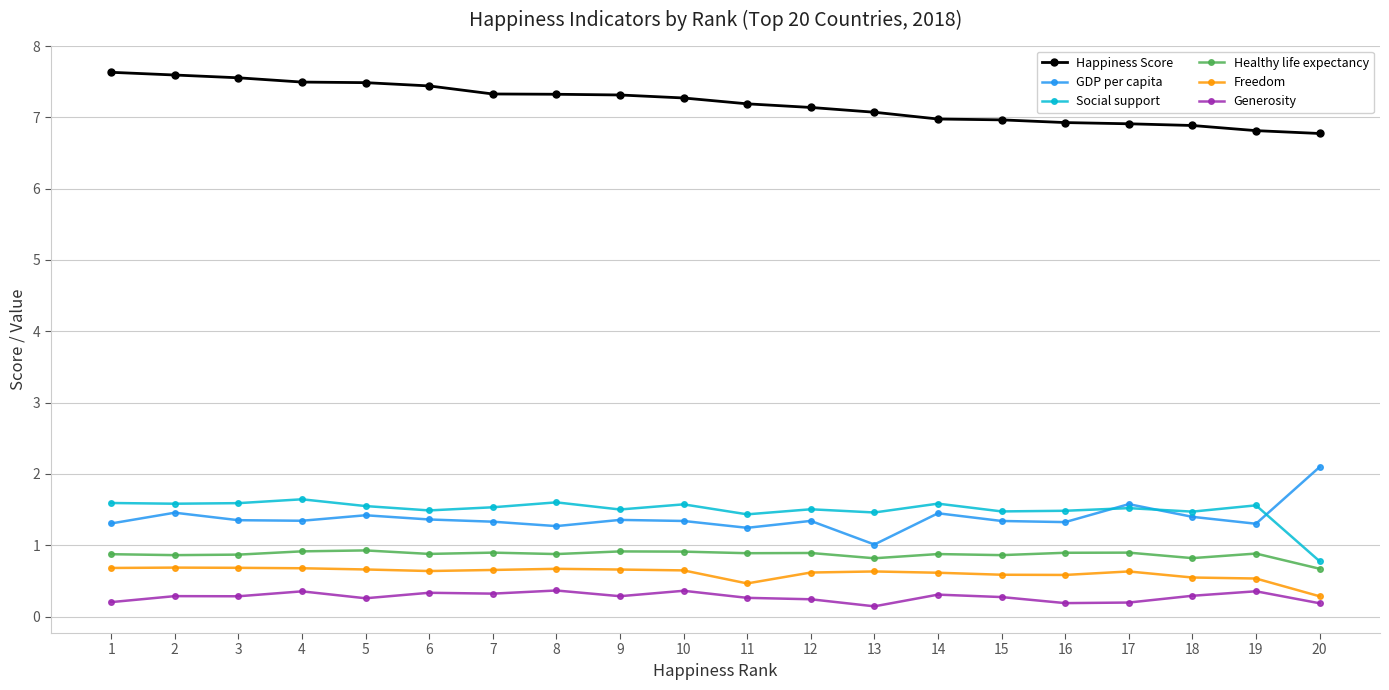

Rank the series by their maximum value, from lowest to highest.

Generosity, Freedom, Healthy life expectancy, Social support, GDP per capita, Happiness Score